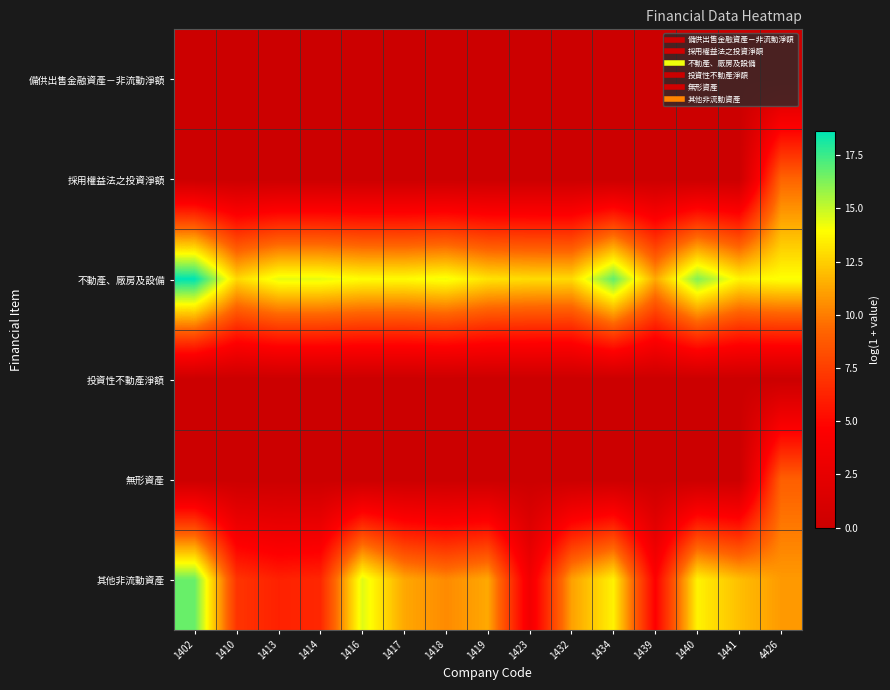

How many series are shown in this chart?

6